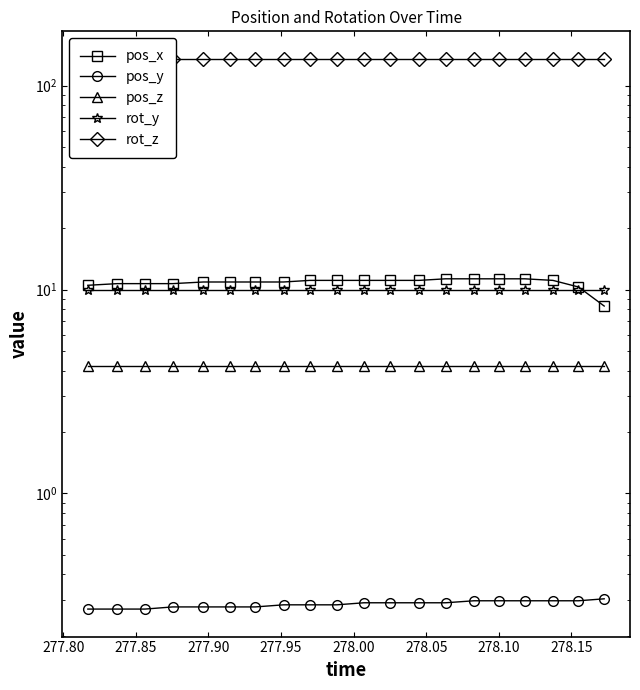

Rank the series by their maximum value, from lowest to highest.

pos_y, pos_z, rot_y, pos_x, rot_z